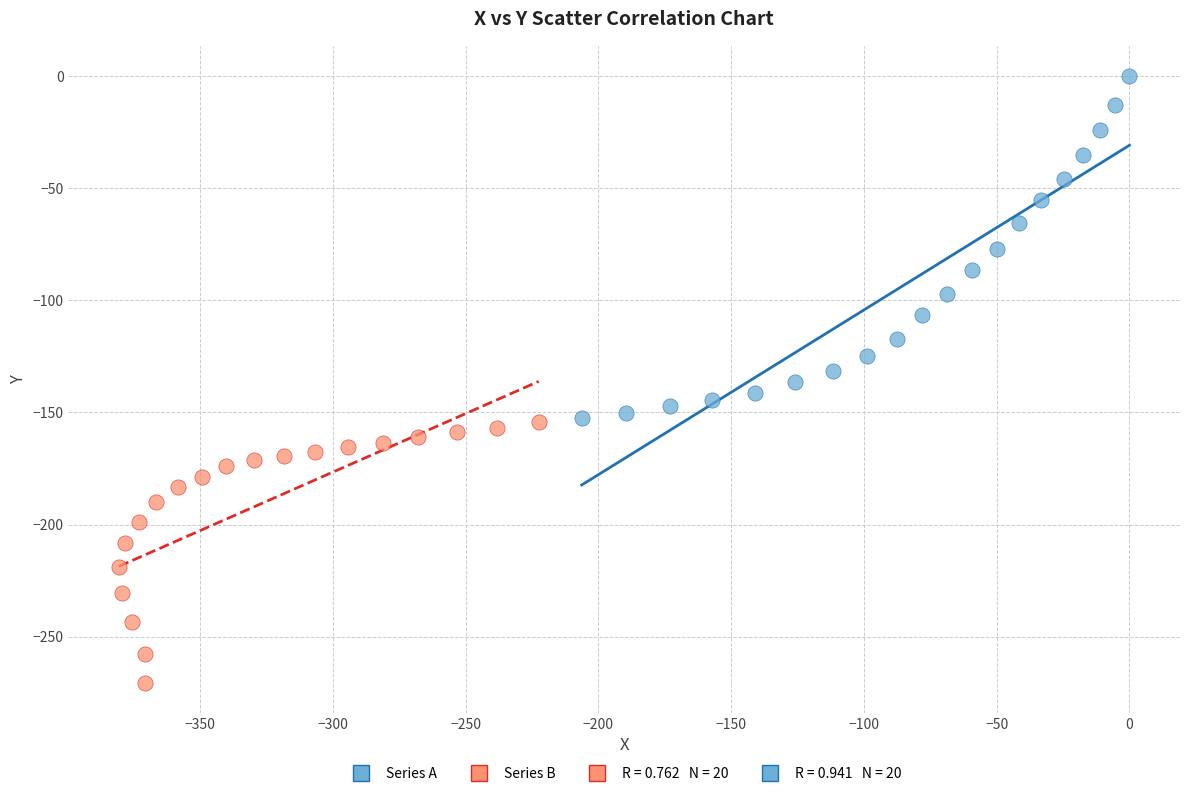

Which series has the widest spread of Y values?

Series A